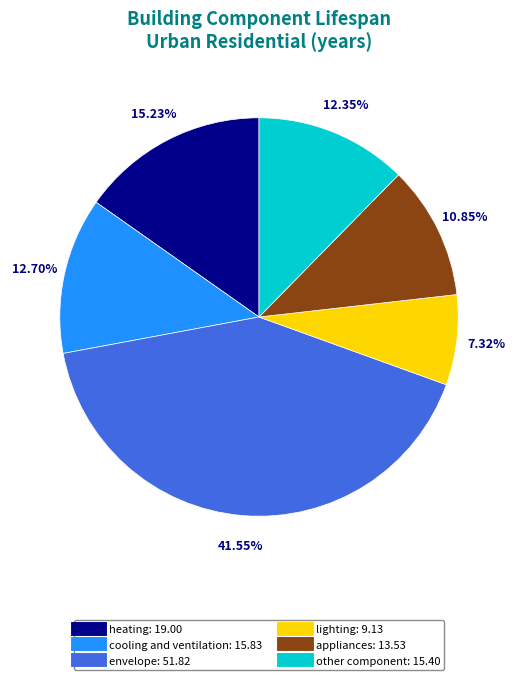

Count the number of slices in the pie.

6